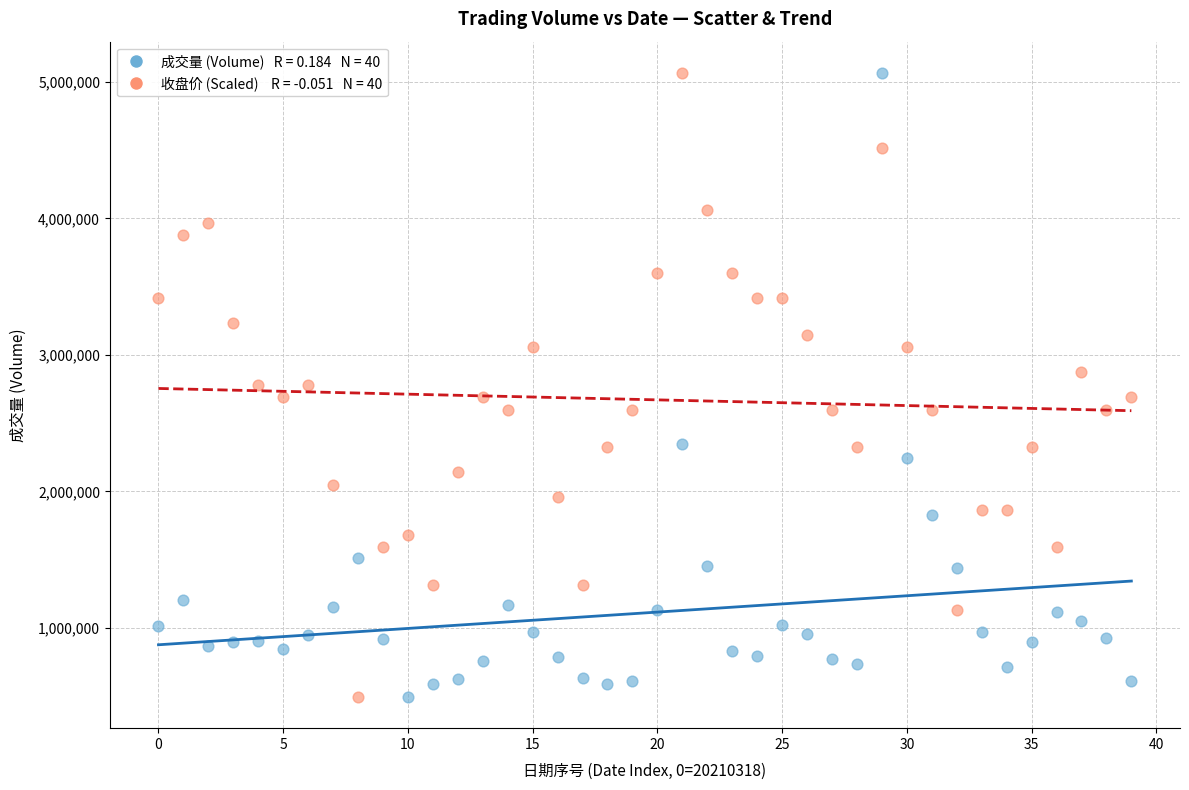

Across all data points, what is the range of Y values (max minus min)?

4570468.0